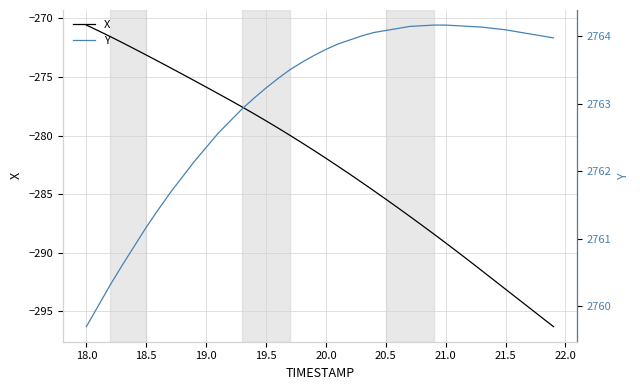

At how many categories does at least one series exceed 1406?

40